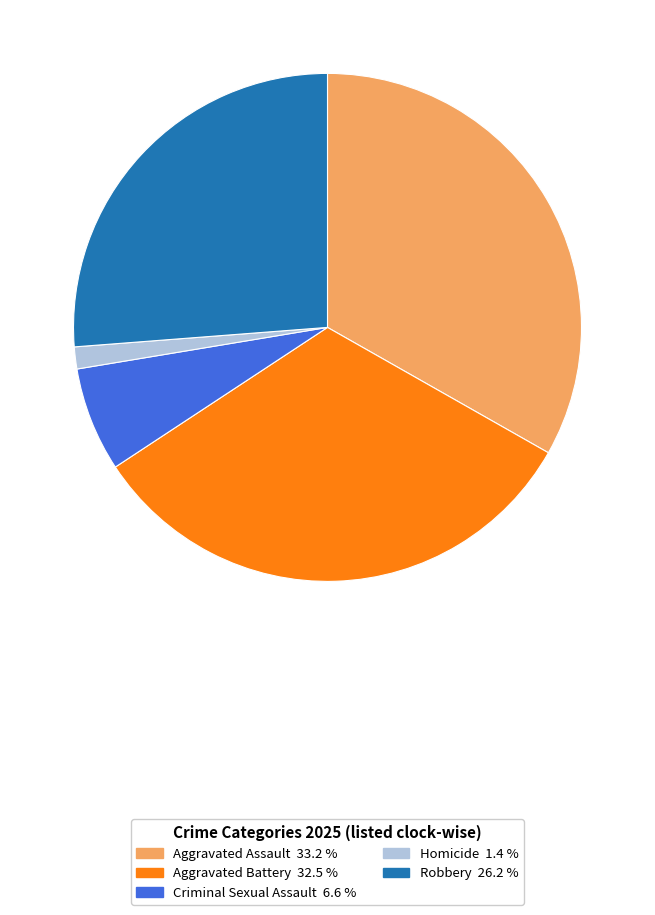

Does Aggravated Assault account for over 50% of the chart?

No